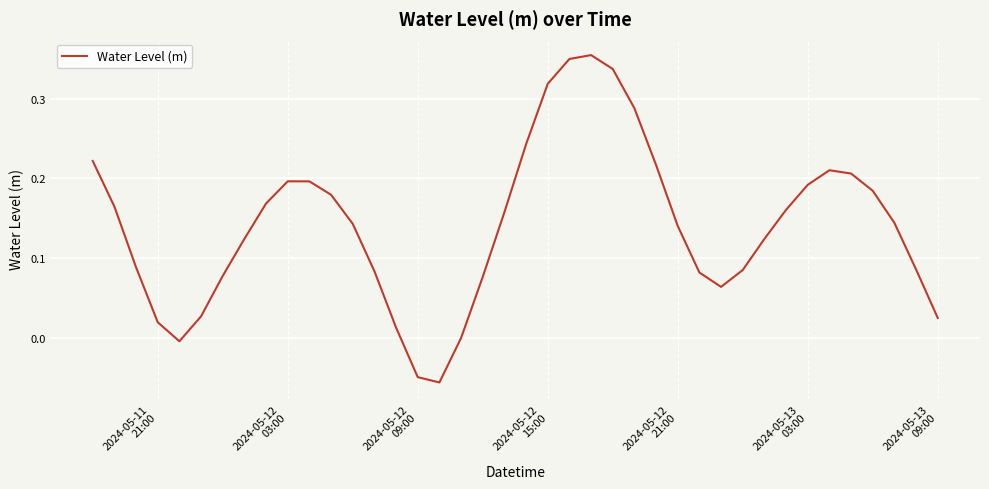

Is this an area chart (filled region under the line)?

No